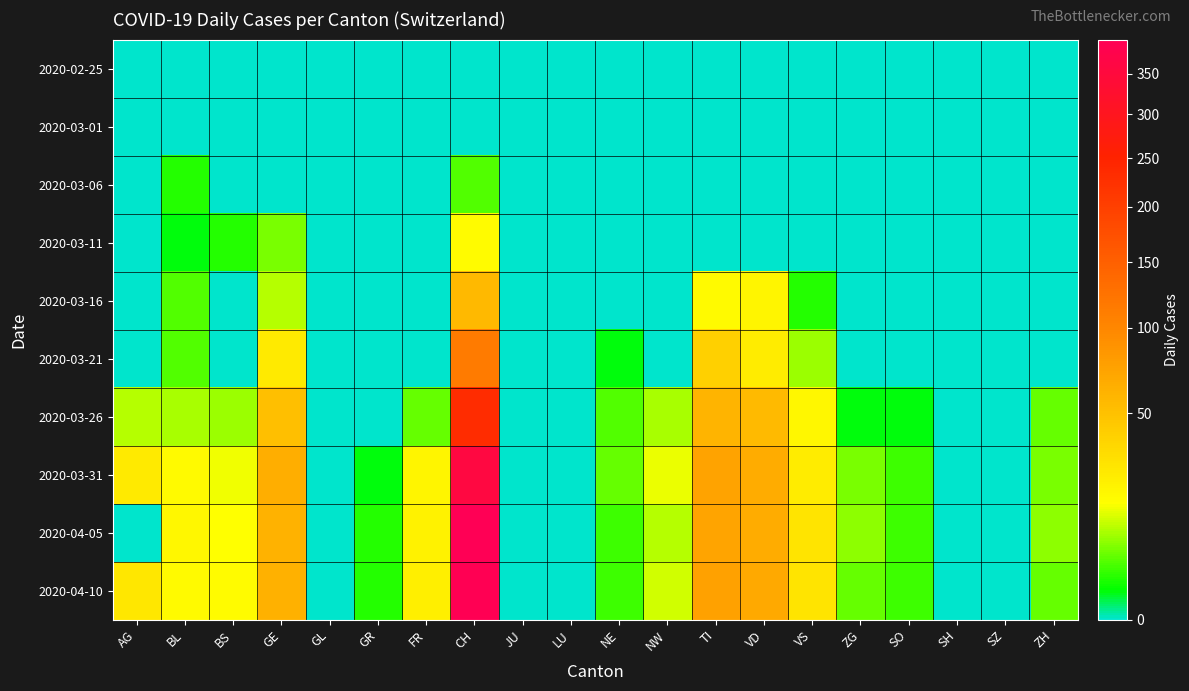

At which category does the chart reach its minimum across all series?

AG